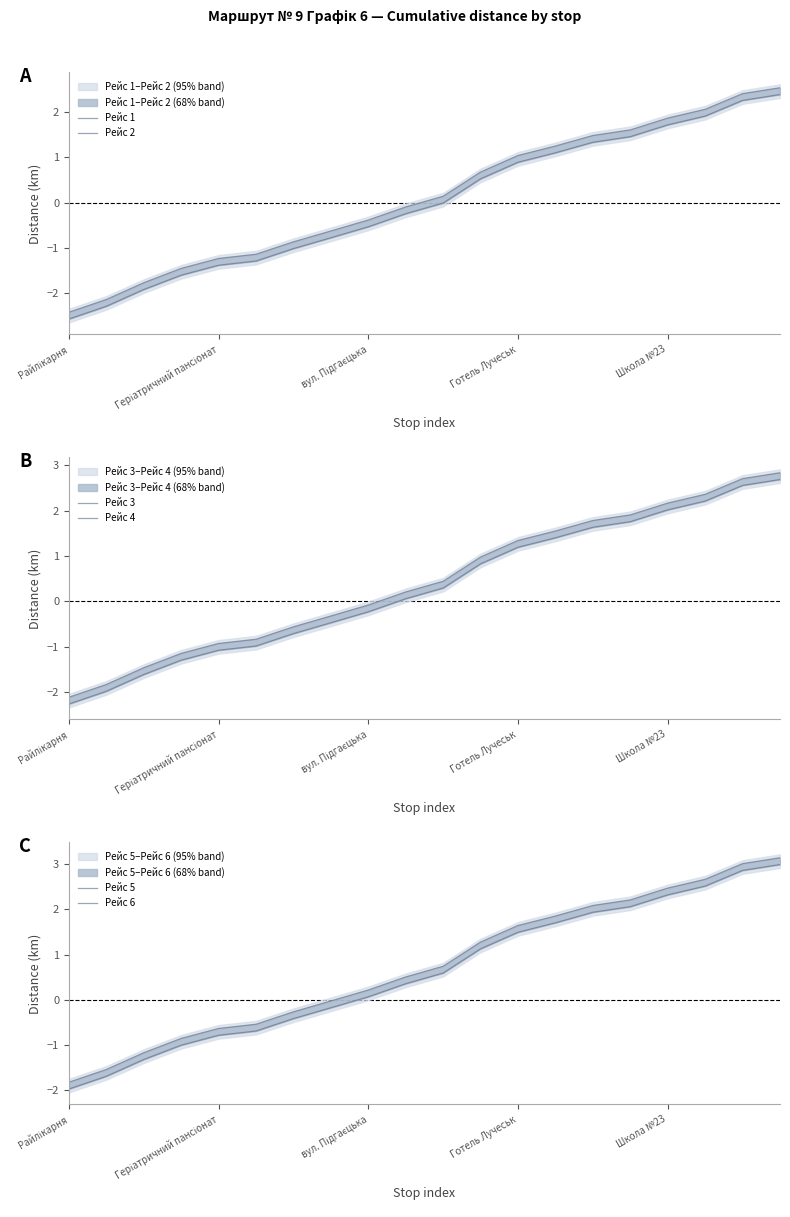

True or false: Рейс 5 and Рейс 2 intersect in this chart.

False